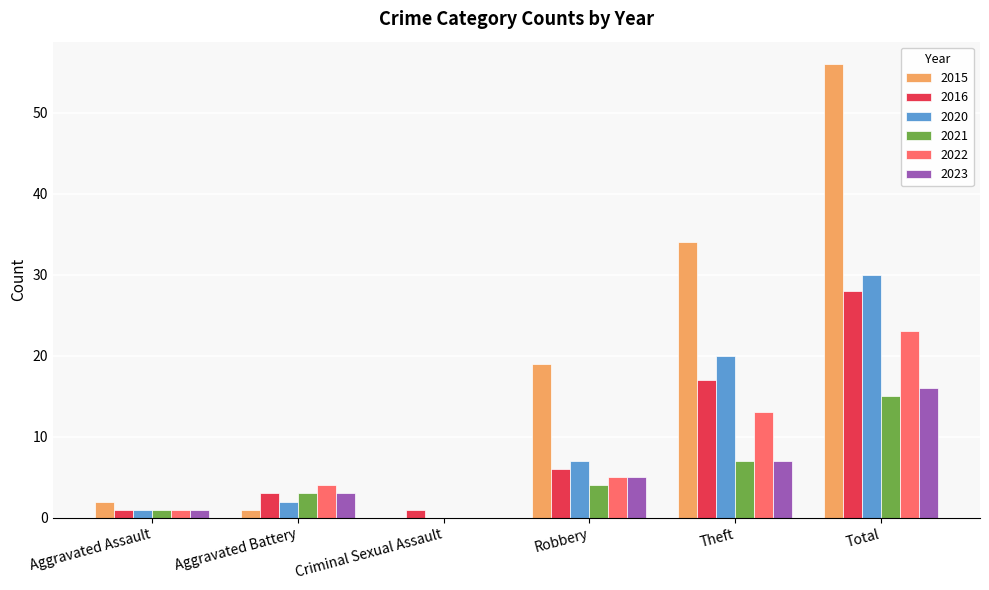

Is the value of 2020 at Aggravated Assault greater than the value of 2015 at Criminal Sexual Assault?

Yes